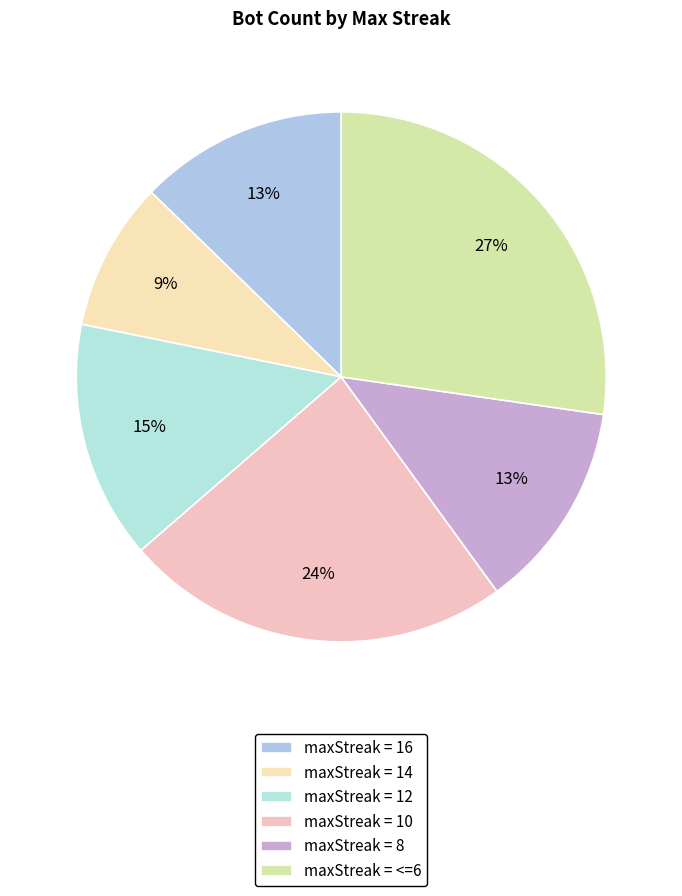

Does any single category account for the majority?

No